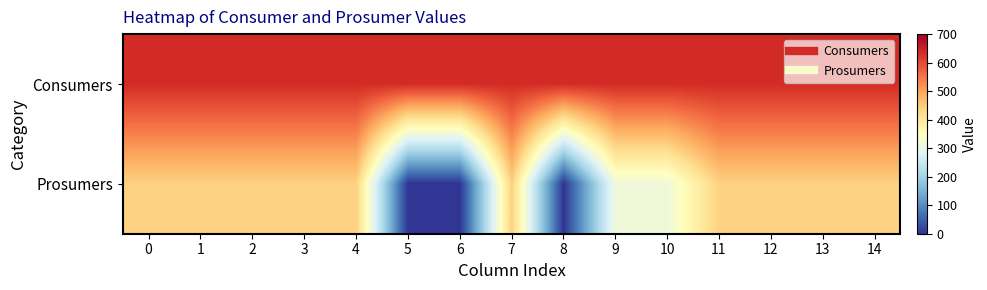

Reading right to left, what are all the values shown in this chart?

Consumers: 14=635	13=635	12=635	11=635	10=635	9=635	8=635	7=635	6=635	5=635	4=635	3=635	2=635	1=635	0=635
Prosumers: 14=440	13=440	12=440	11=440	10=315	9=315	8=0	7=440	6=0	5=0	4=440	3=440	2=440	1=440	0=440